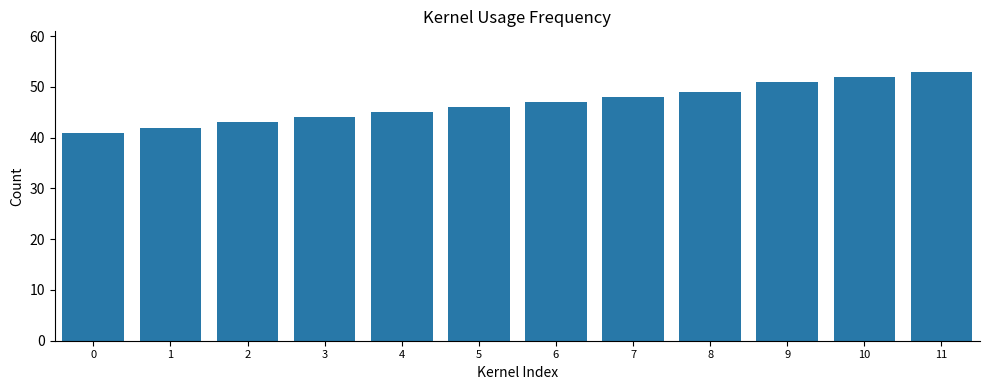

Which category has the highest value across all series?

11